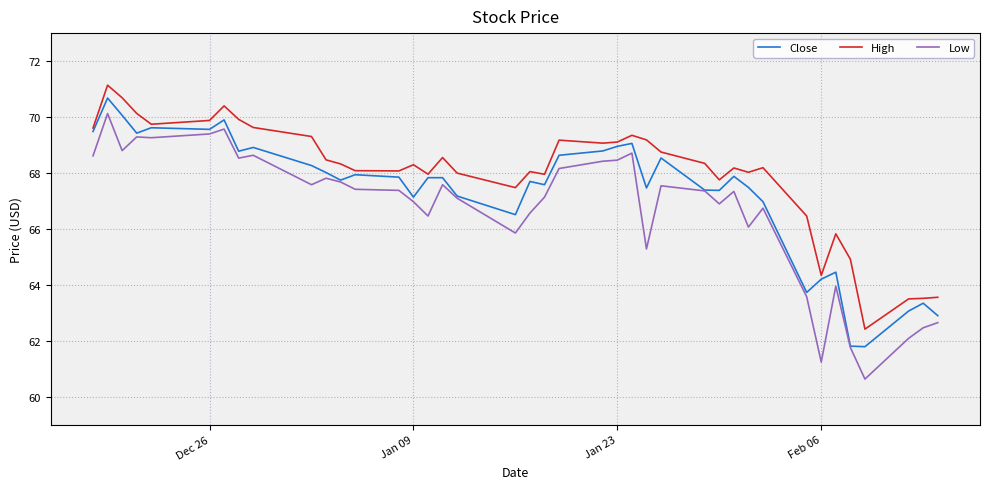

Count the number of categories in the chart.

40